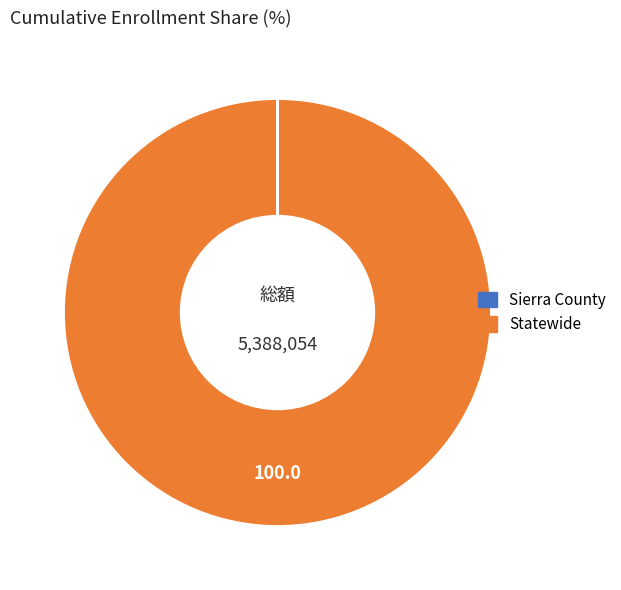

Which slice is the largest?

Statewide